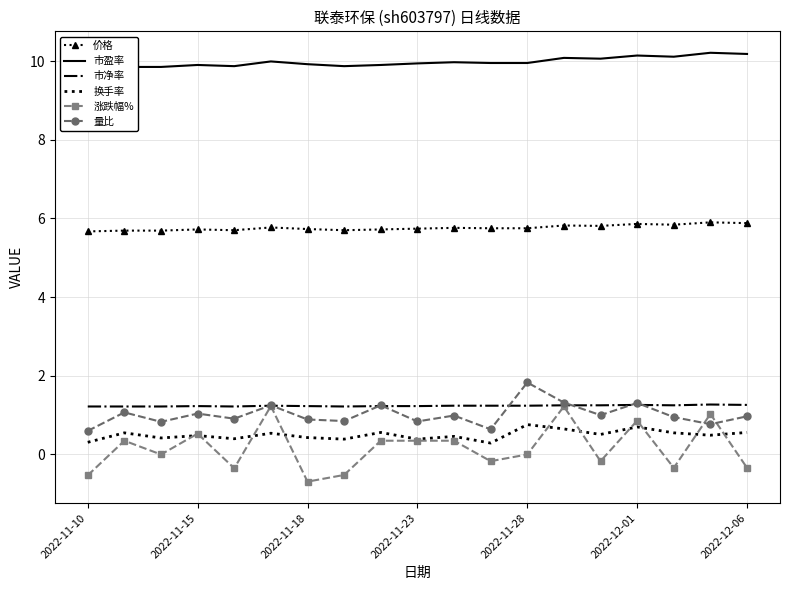

True or false: 涨跌幅% and 市盈率 cross at least once.

False